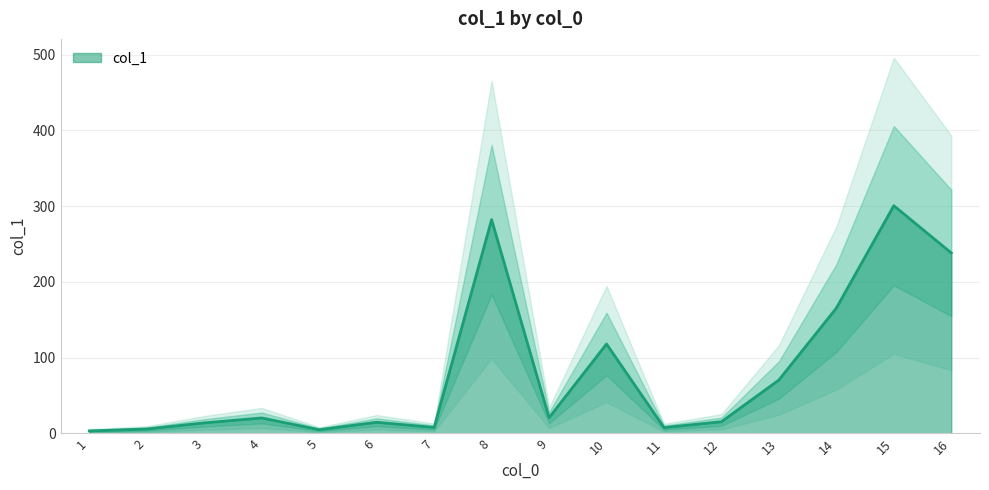

The value at 13 is 125.8. True or false?

False